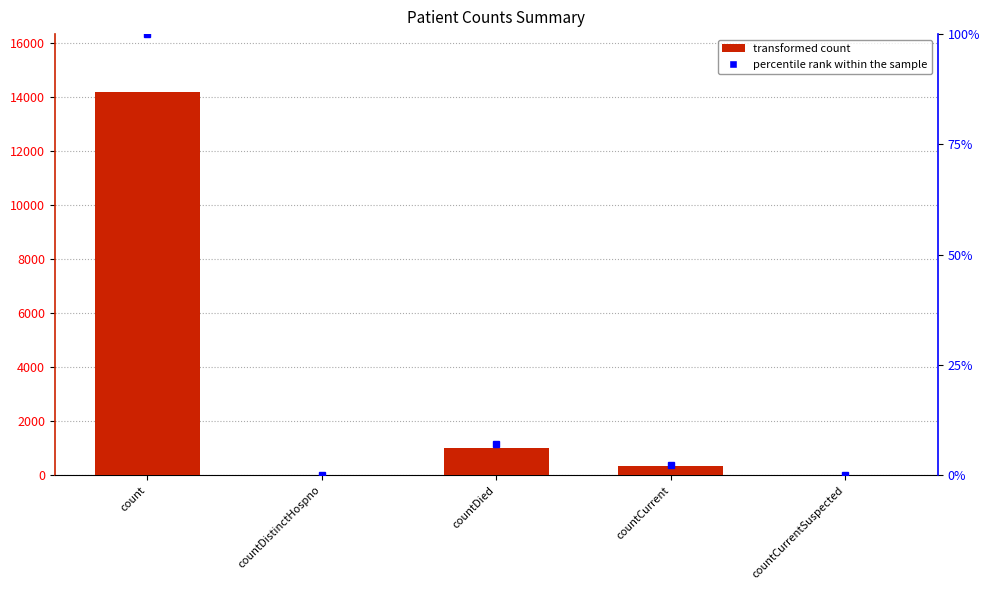

List the labels in order of value, largest first.

count, countDied, countCurrent, countDistinctHospno, countCurrentSuspected